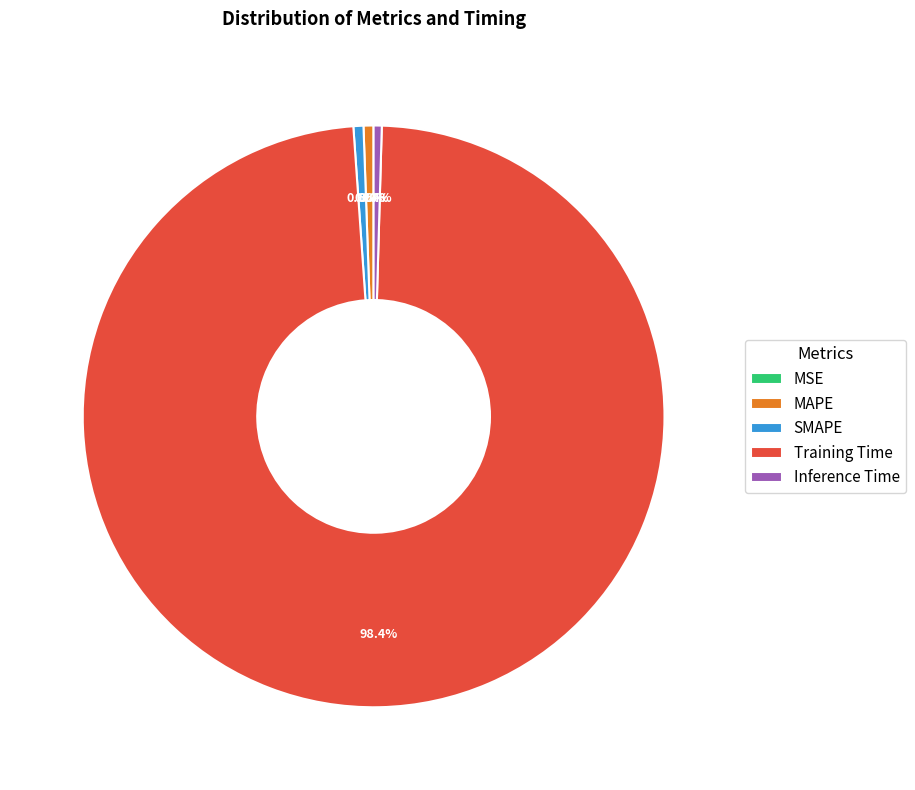

To the nearest percent, what is the difference between the largest and smallest slice percentages?

98%